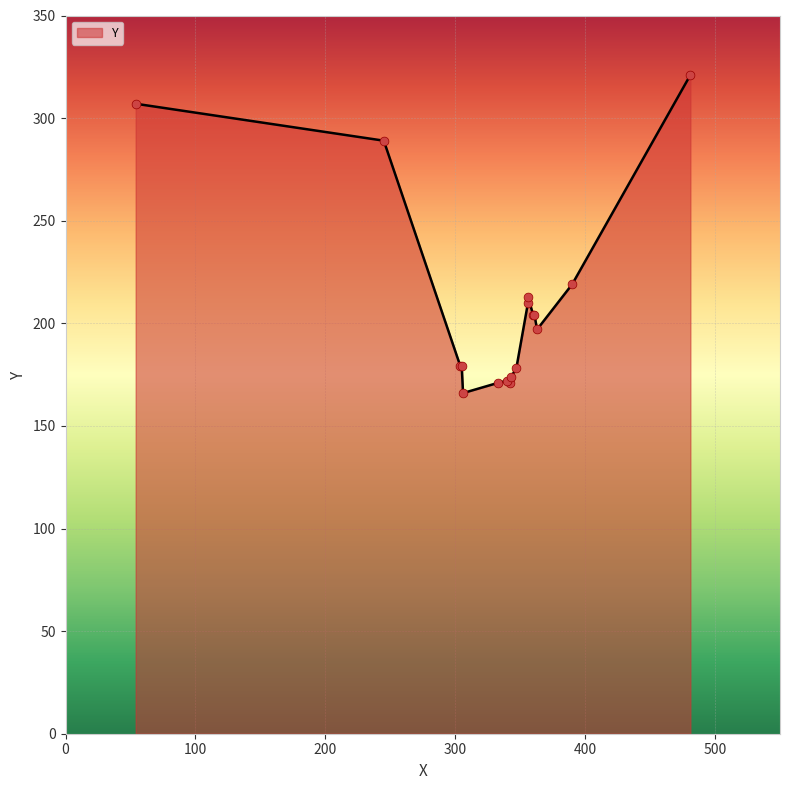

Between 363 and 360, which is larger?

360